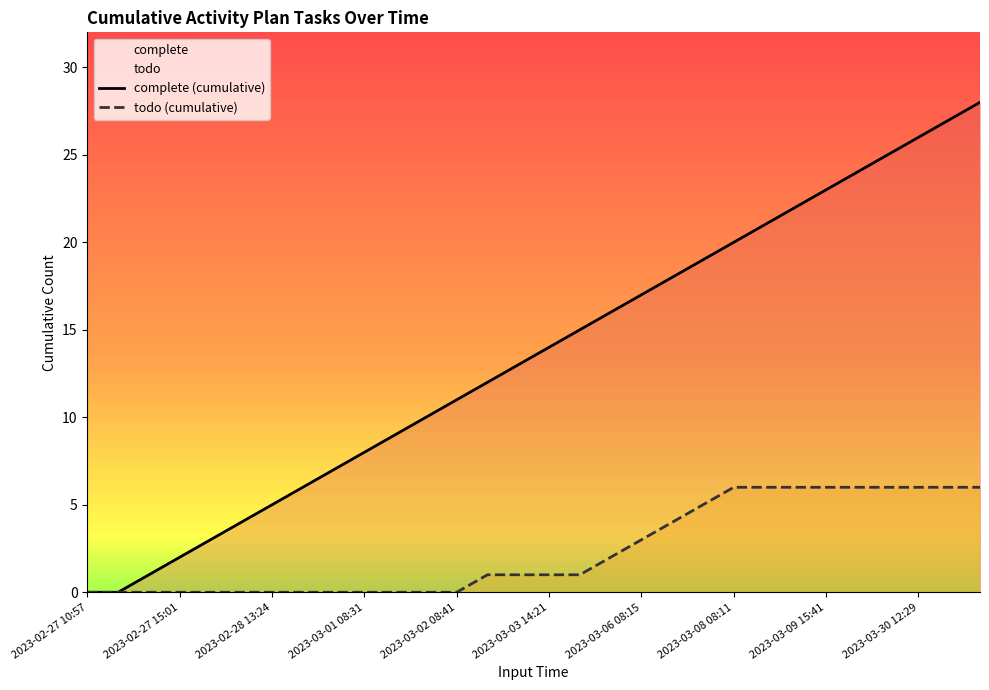

Which series has the largest range (max minus min)?

complete (cumulative)